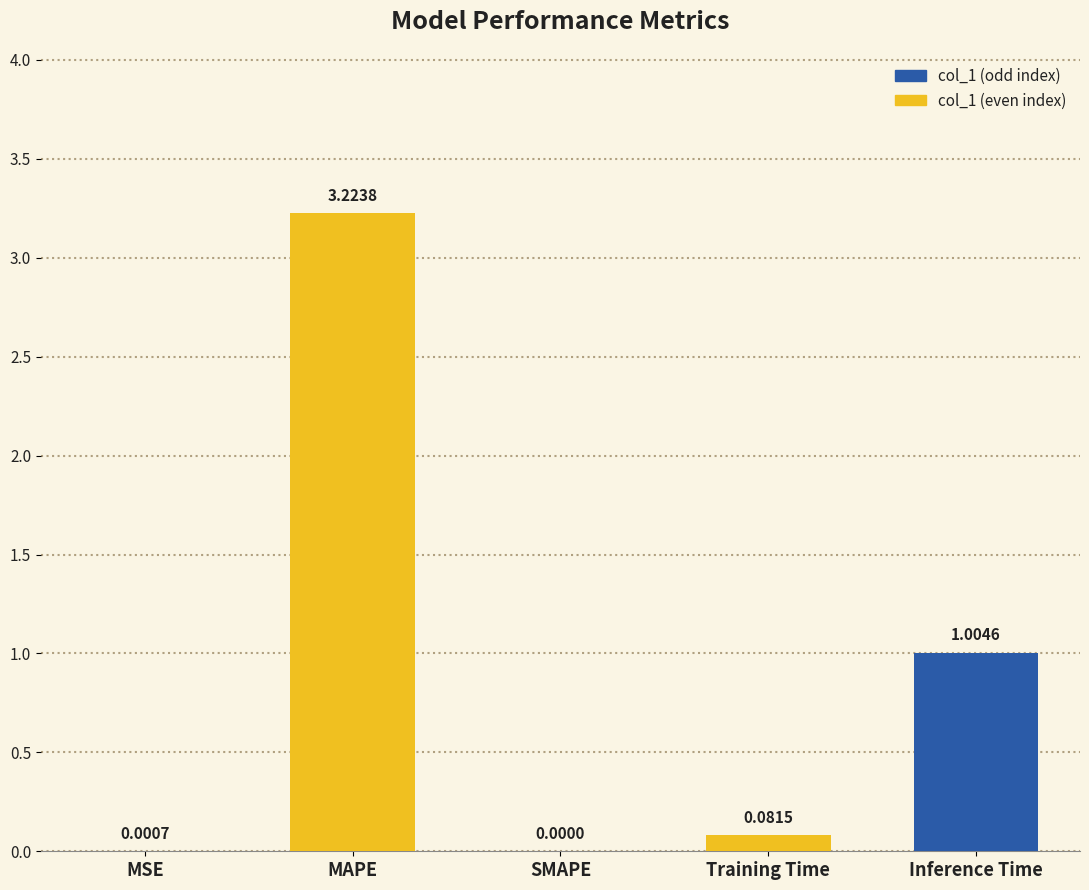

At which category does the chart reach its peak across all series?

MAPE